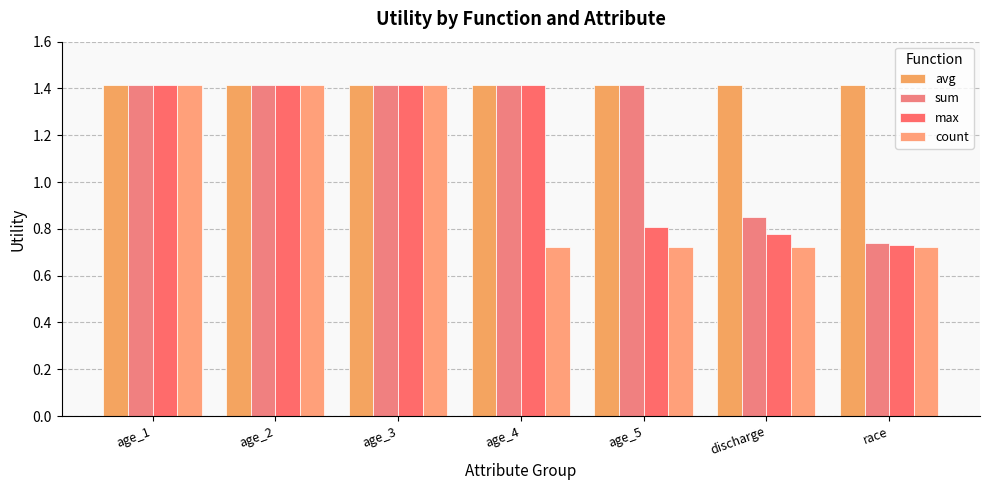

List the series in order of their peak value, highest first.

avg, sum, max, count